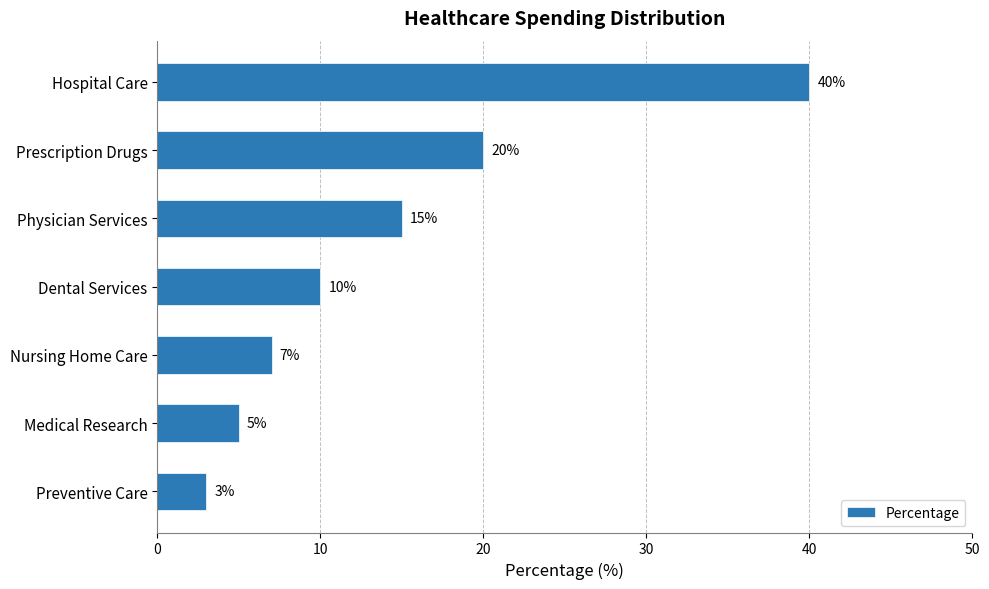

Does the chart contain stacked bars?

No